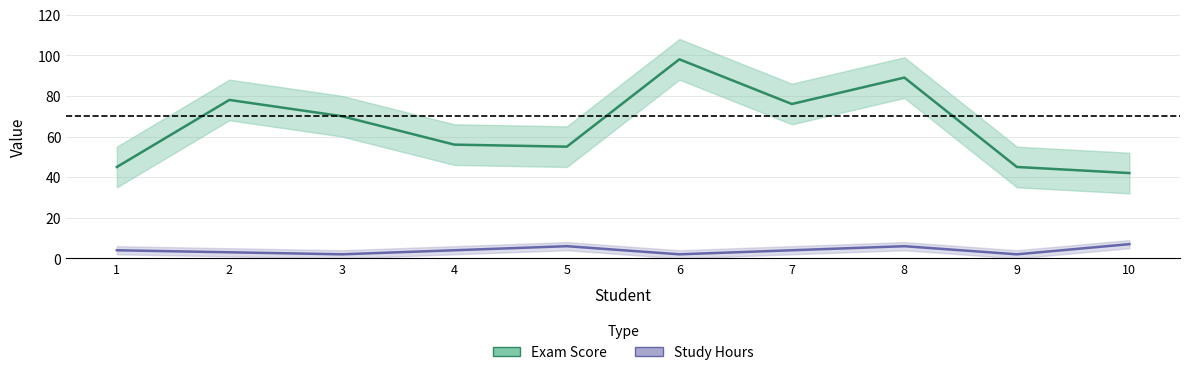

What is the maximum value for Exam Score?

98